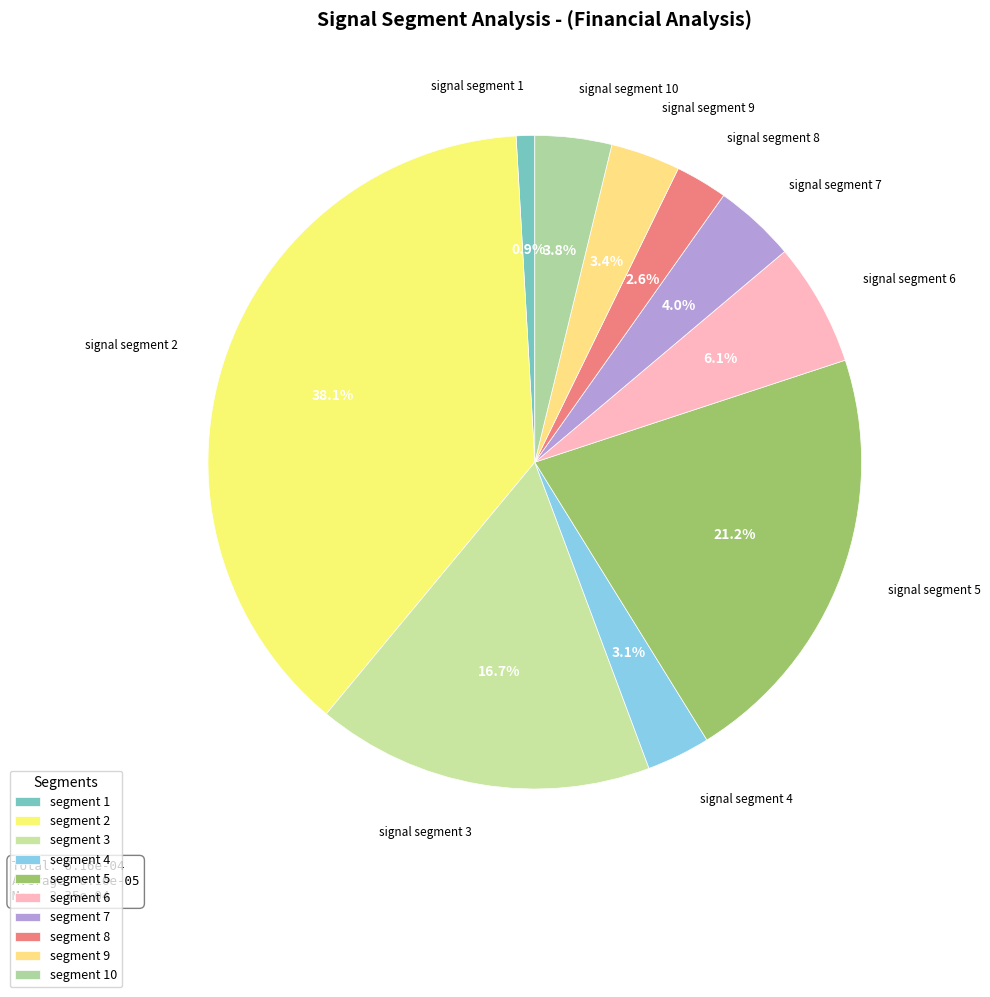

To the nearest percent, what is the difference between the largest and smallest slice percentages?

37%